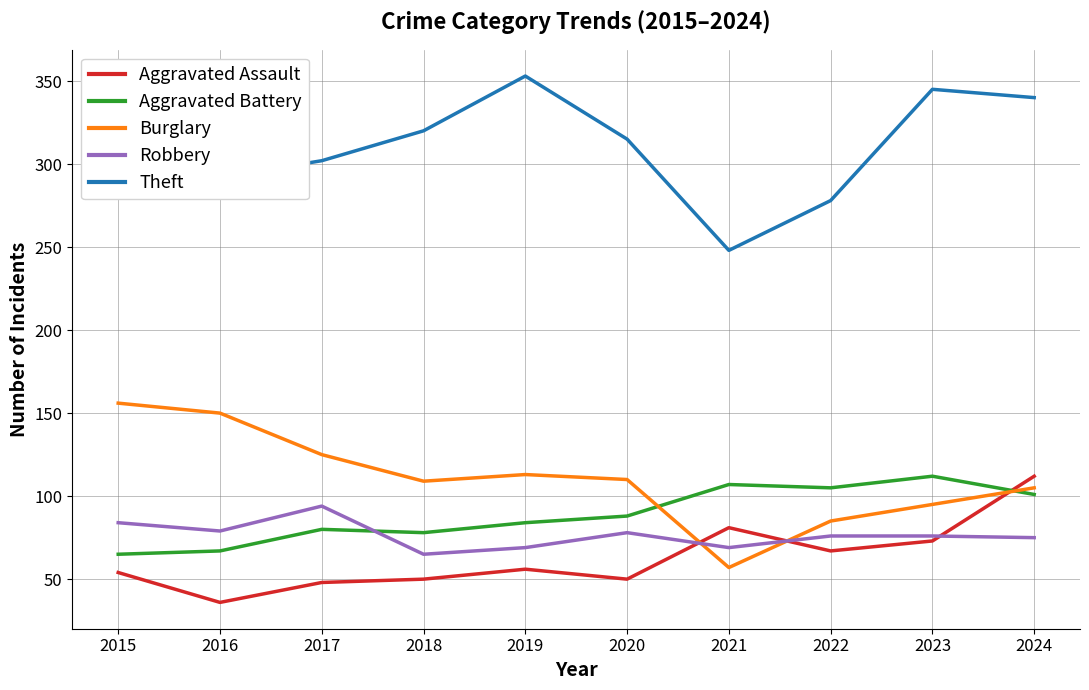

What is the total value across all series at 2023?

701